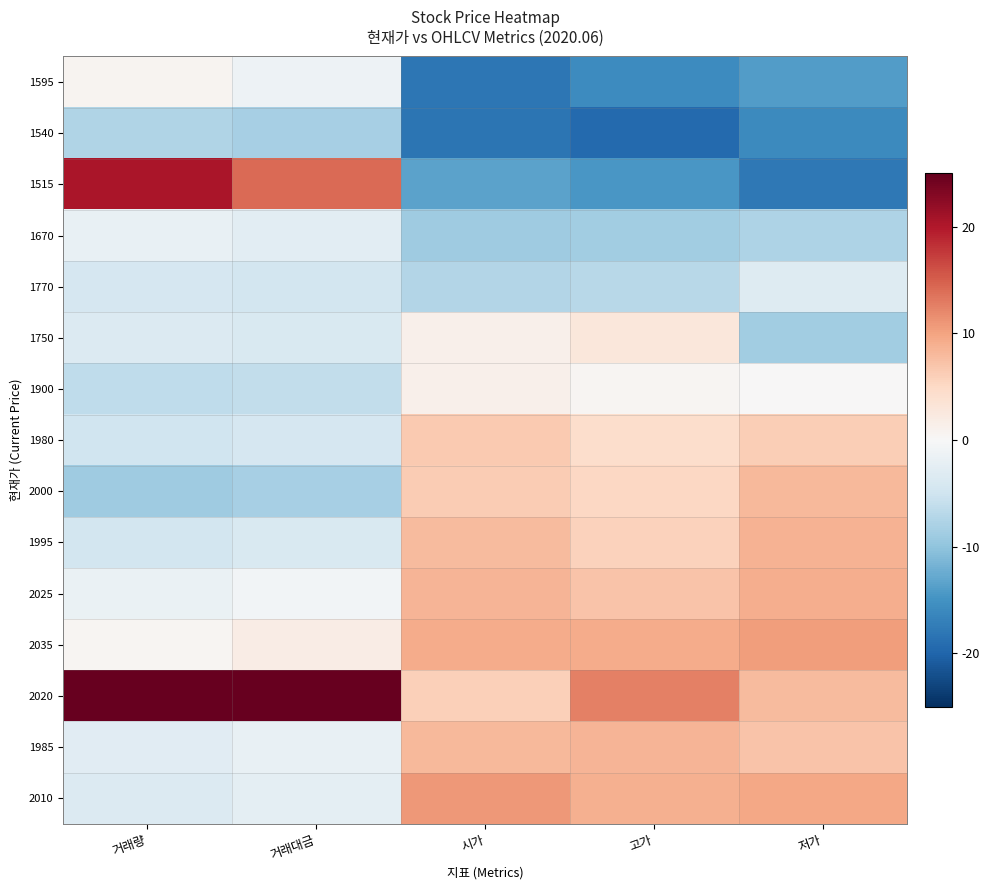

Which series has the largest range (max minus min)?

1515